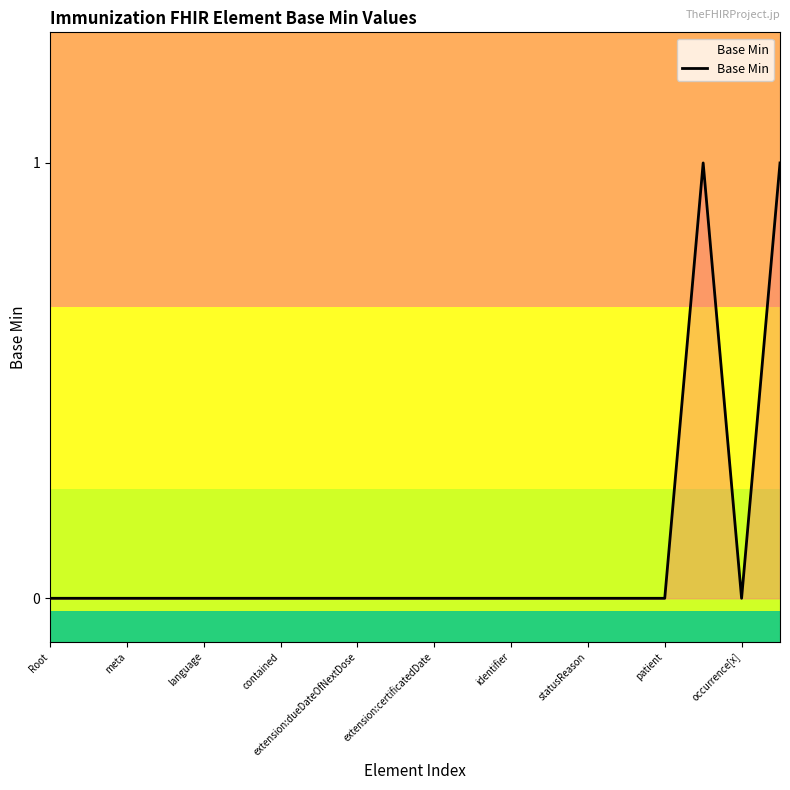

How many interior local peaks (higher than both neighbors) does the data have?

1